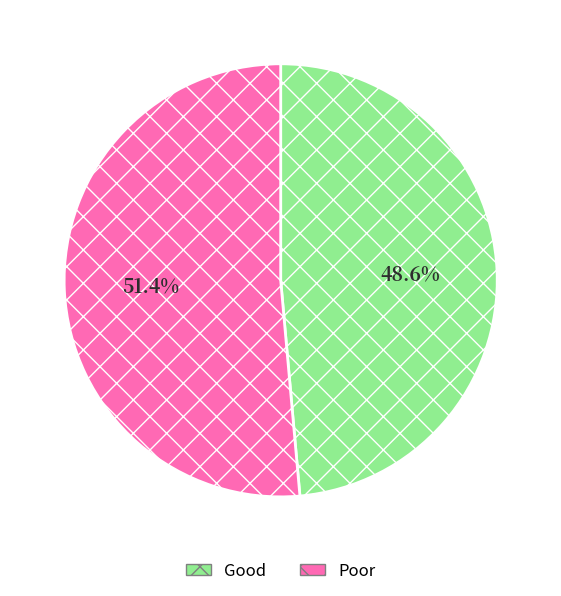

How many segments does this pie chart have?

2